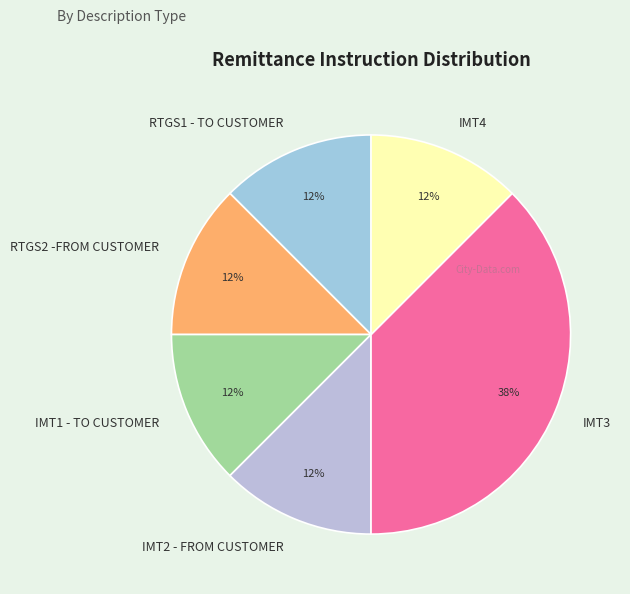

Does any single category account for the majority?

No